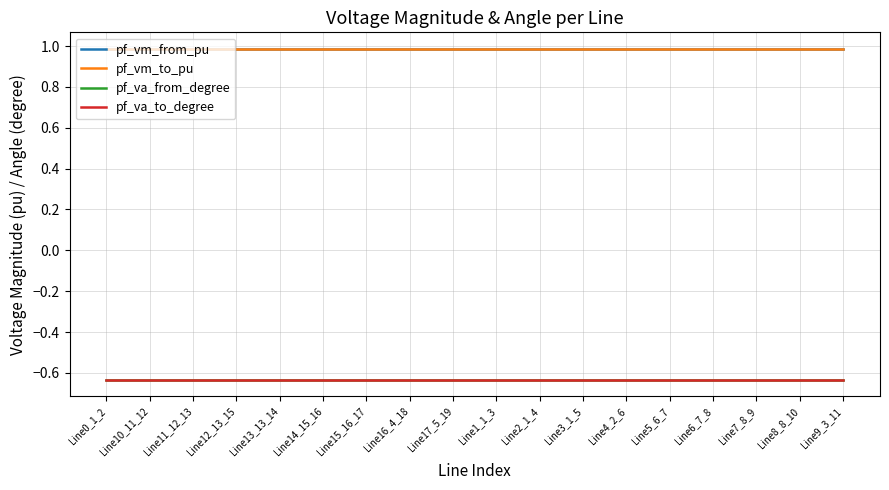

Where is the first local maximum for pf_va_from_degree?

Line15_16_17